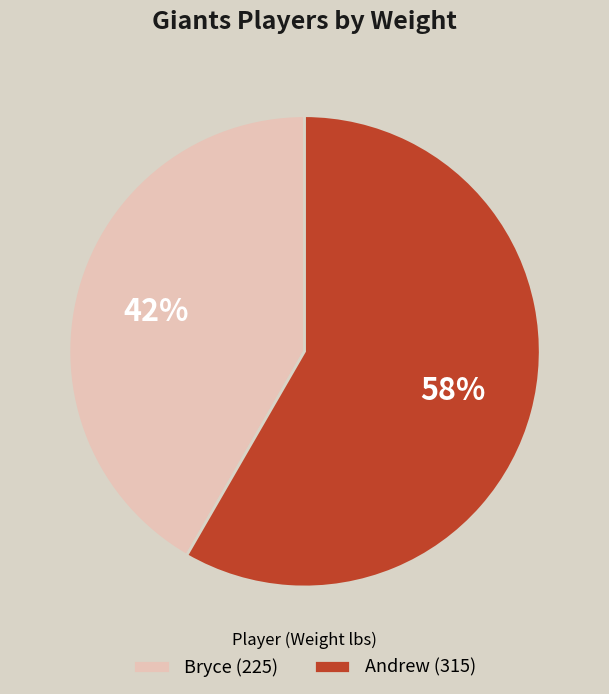

The Andrew slice represents 58% of the pie. True or false?

True